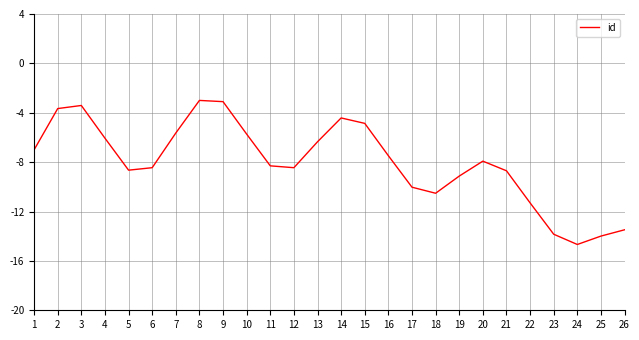

What is the change in value from 2 to 22?

-7.6